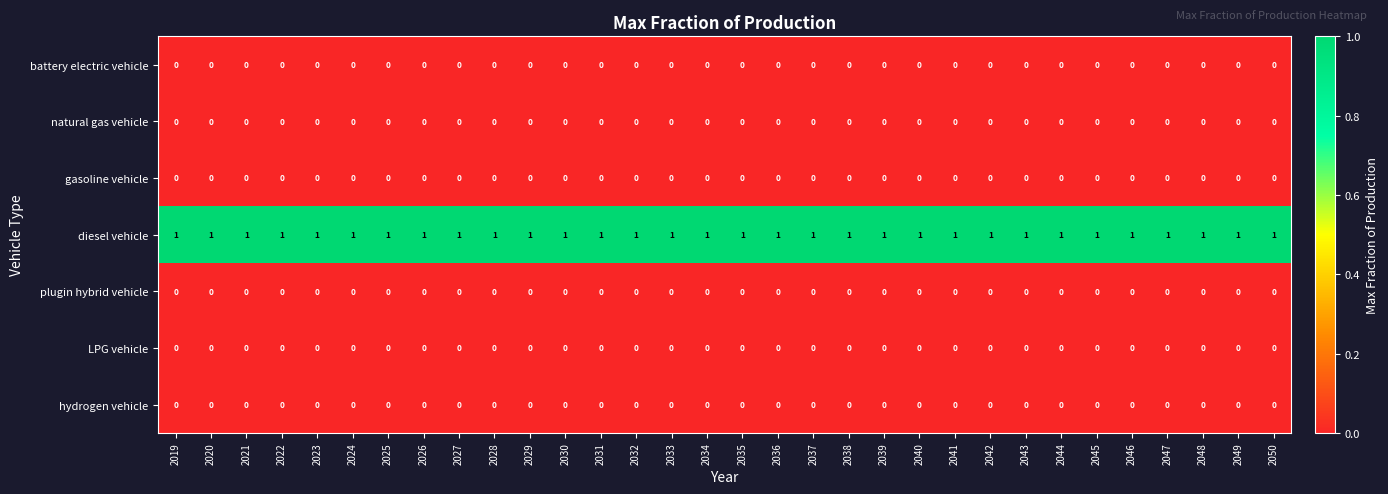

What is the total value across all series at 2037?

1